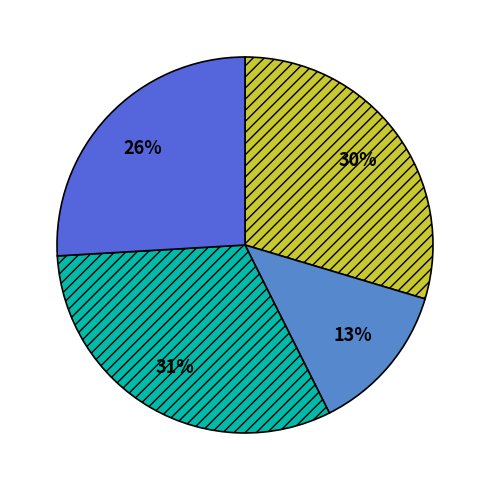

How many segments does this pie chart have?

4